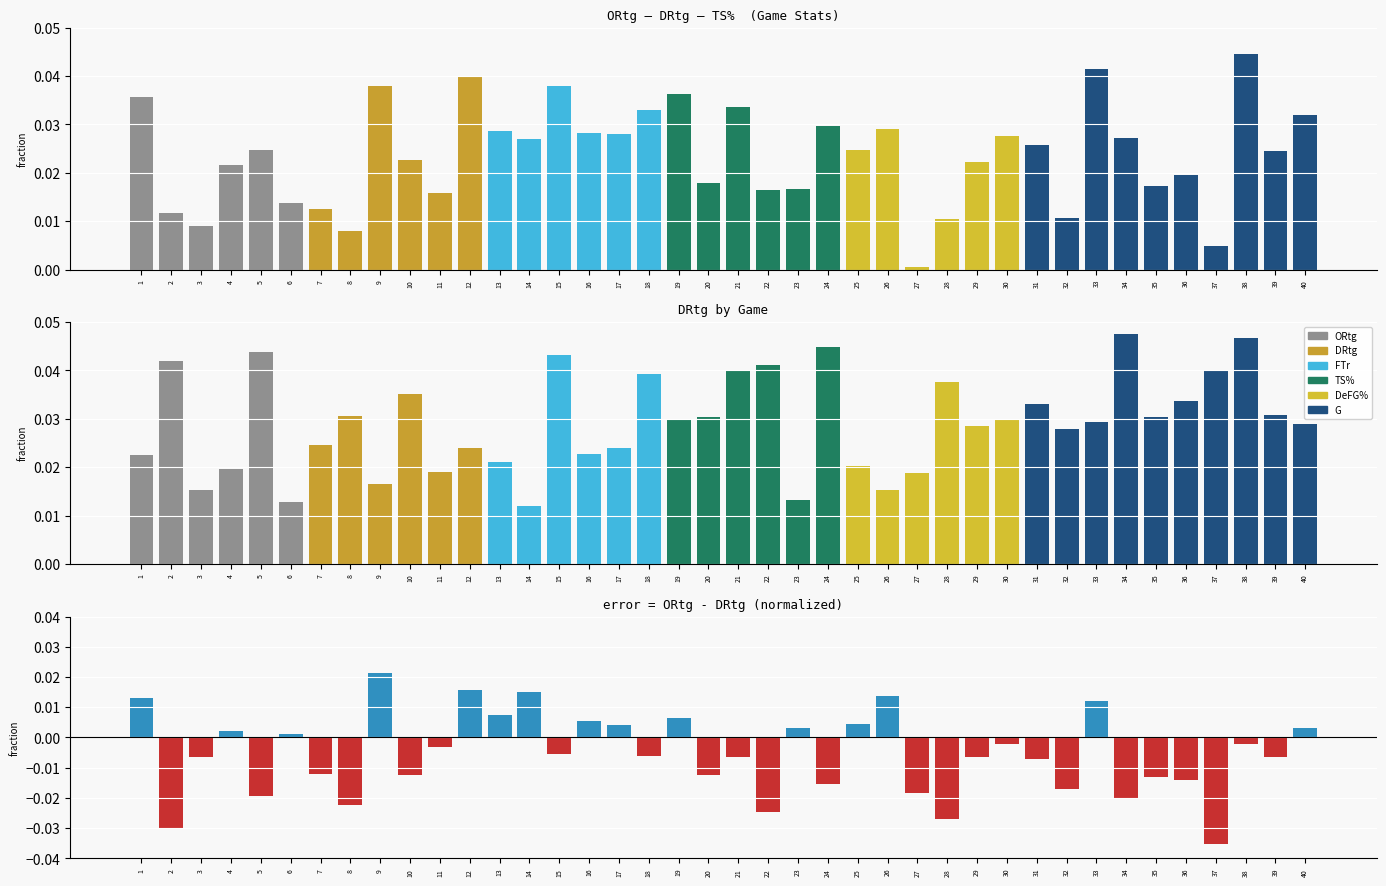

Which category has the lowest value in the ORtg - DRtg series?

37